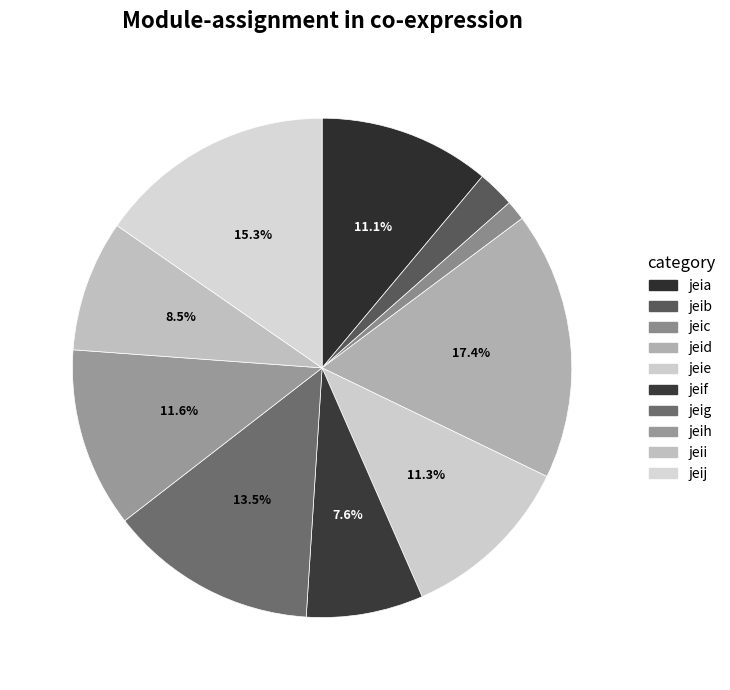

How many segments does this pie chart have?

10